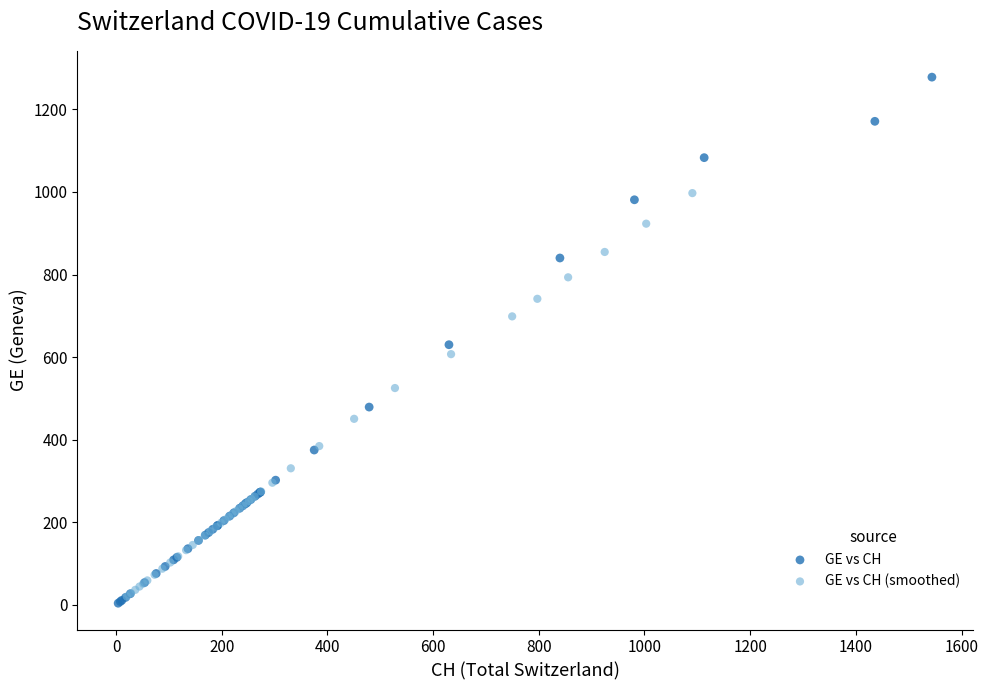

Which series contains the highest Y value?

GE vs CH